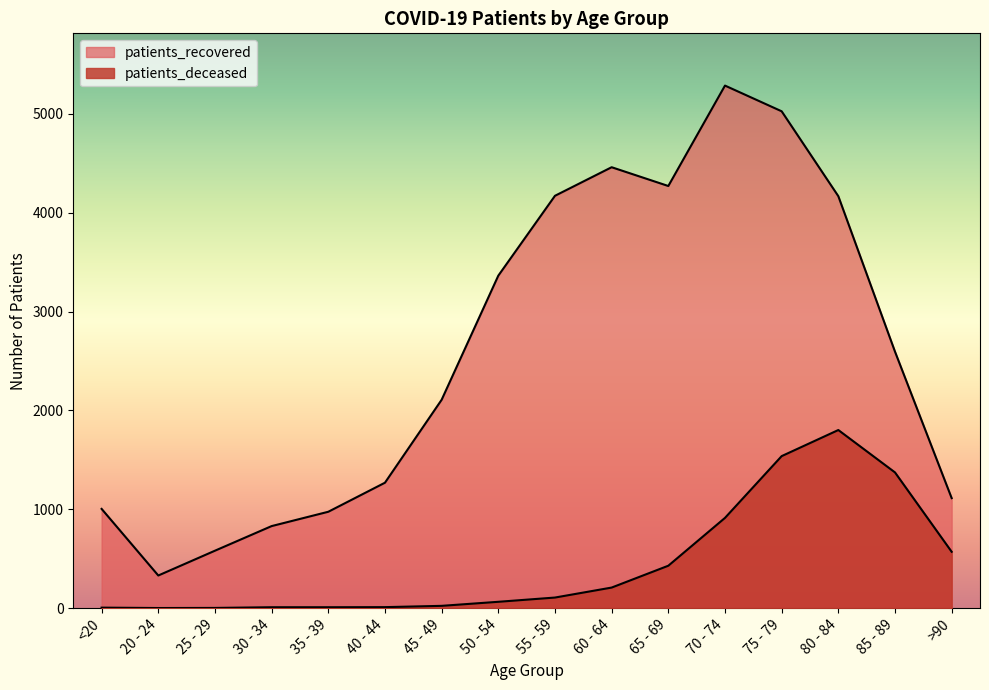

The patients_deceased series shows 429 at 65 - 69. True or false?

True